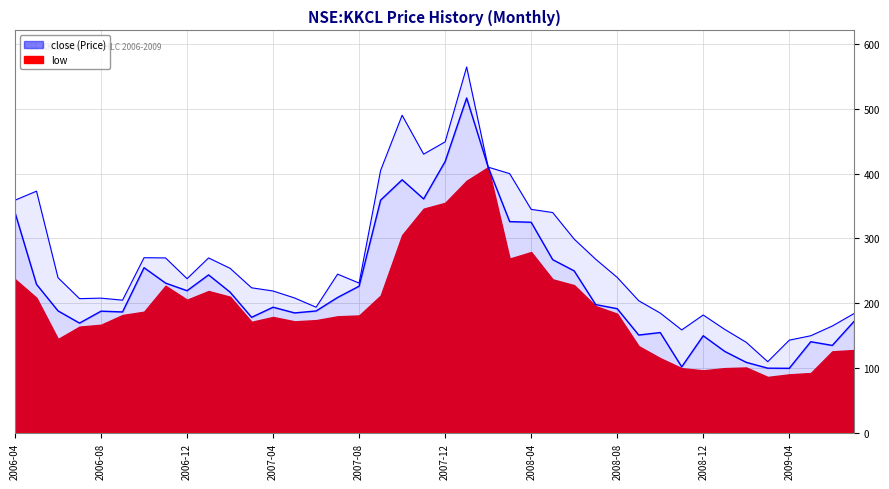

Which series has the largest total across all categories?

high